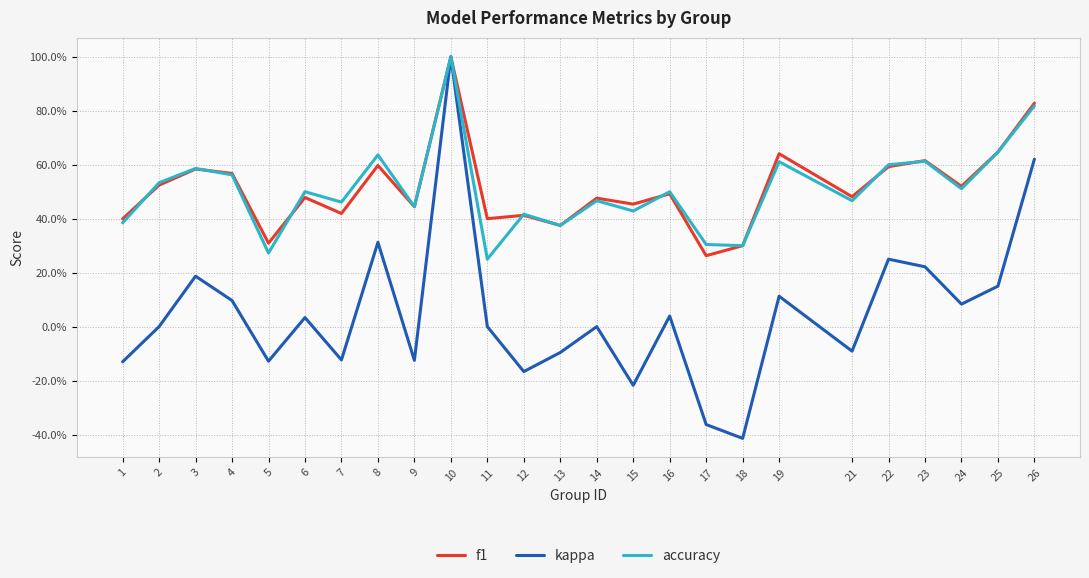

What is the maximum value shown in the chart?

1.0